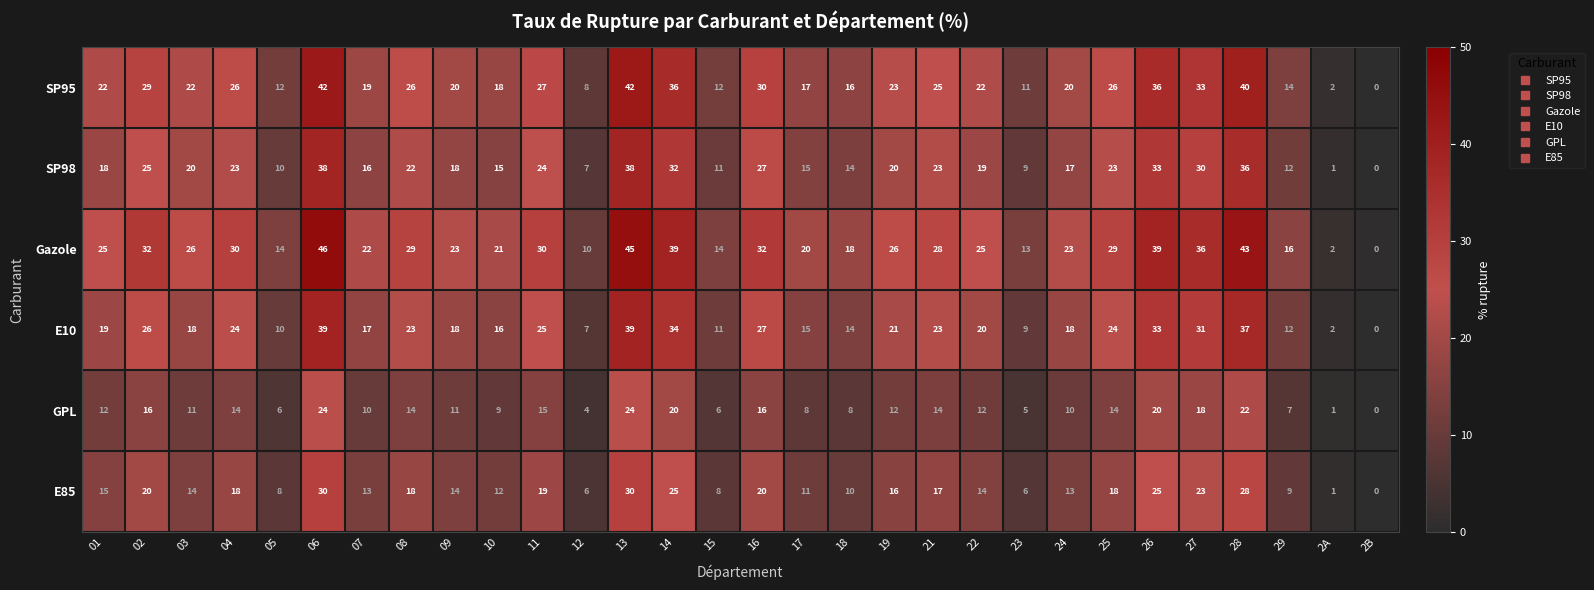

True or false: GPL has a value of 14 at 08.

True